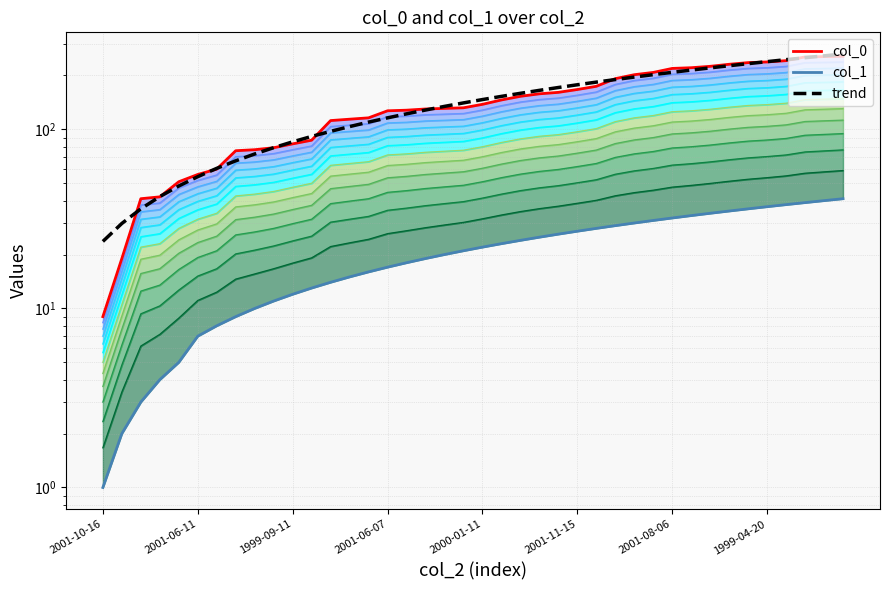

Does the chart have visible grid lines?

Yes